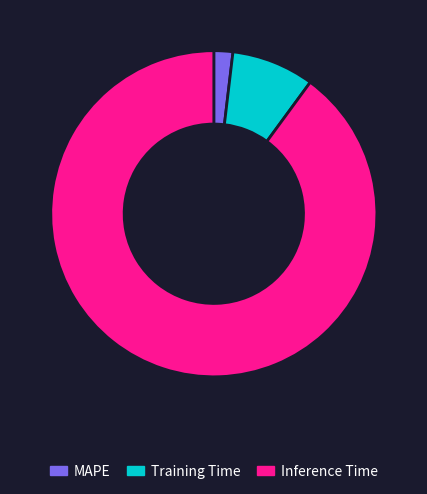

The Training Time slice represents 8% of the pie. True or false?

True